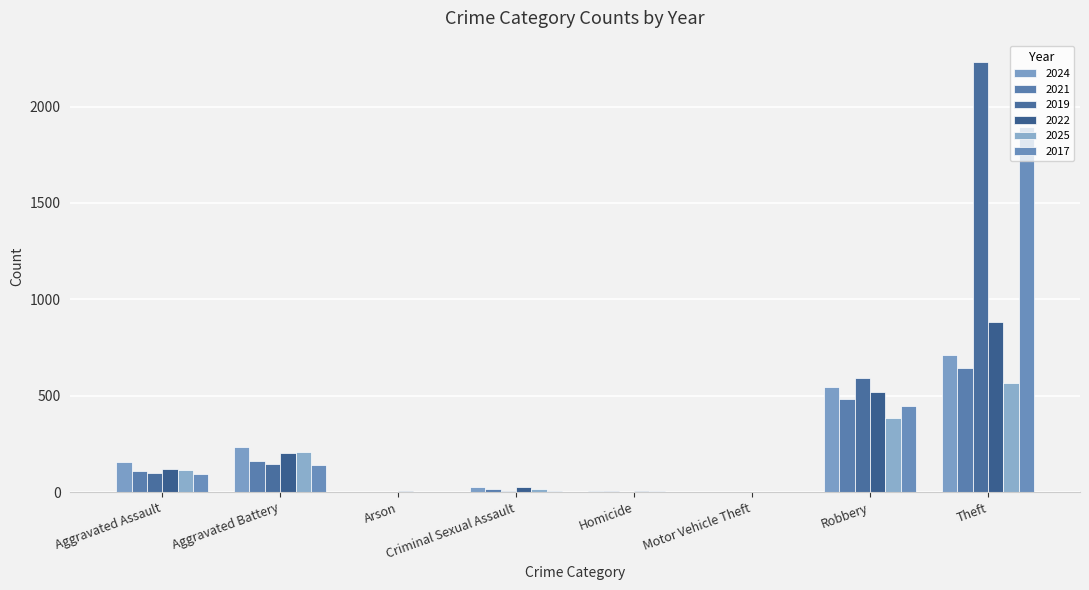

What are all the series names shown in the legend?

2024, 2021, 2019, 2022, 2025, 2017